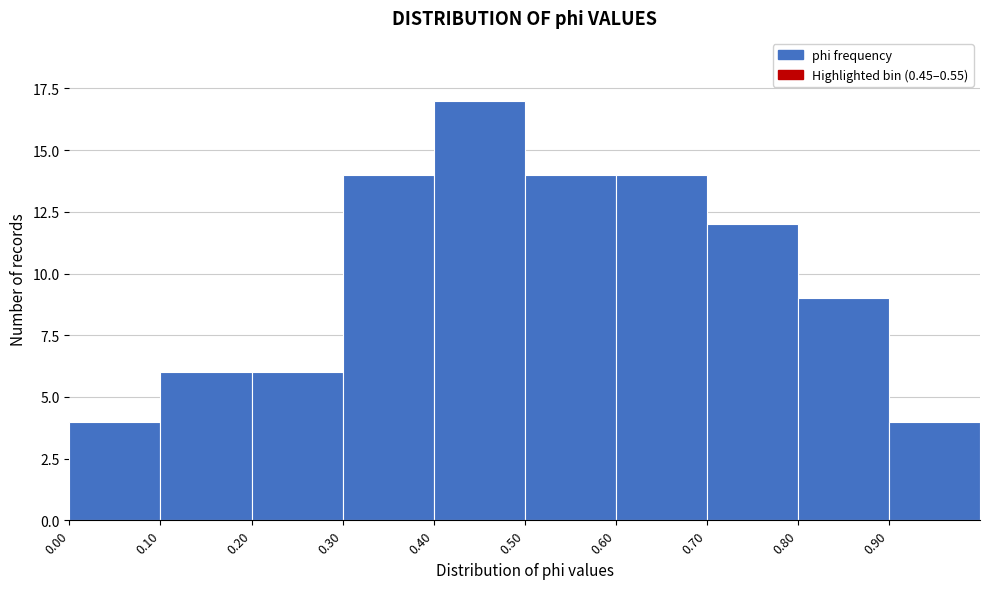

Over which range of the x-axis is the bar tallest?

0.4 to 0.5